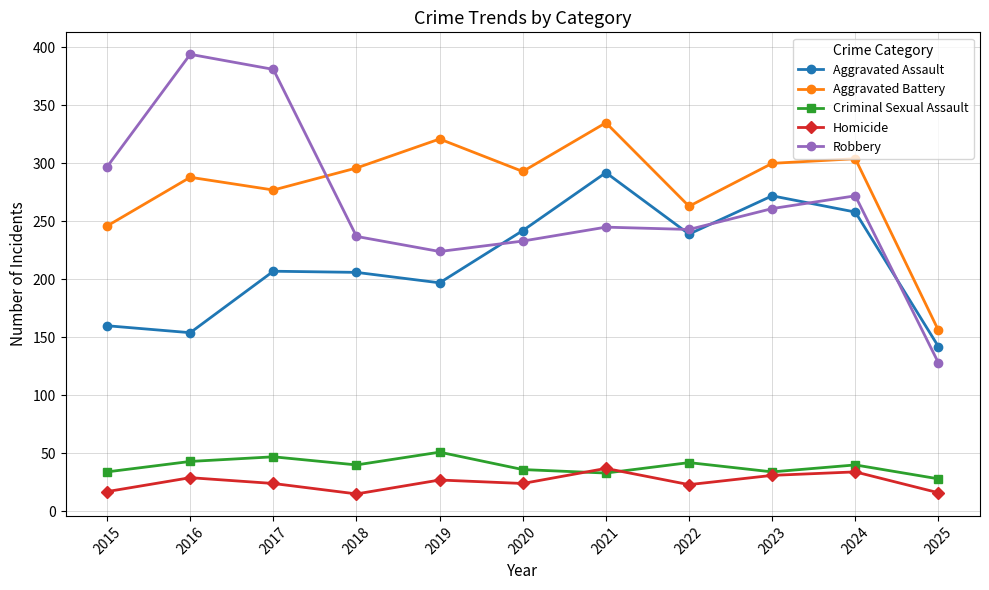

What is the average value of the Robbery series?

265